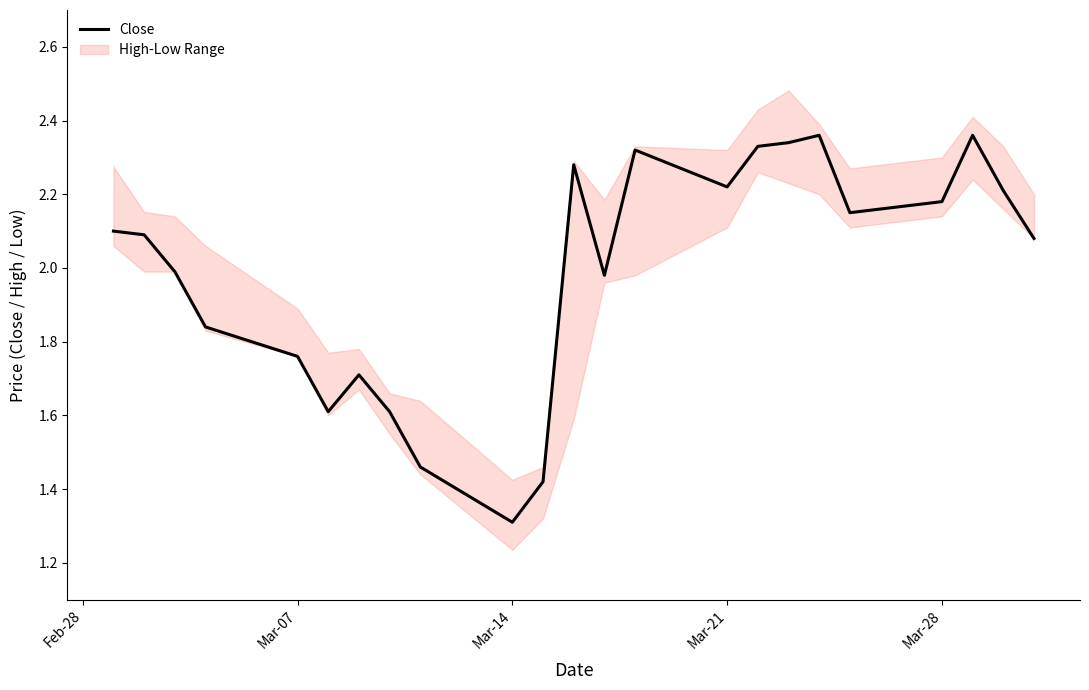

True or false: Close has a value of 3.8 at Mar-28.

False